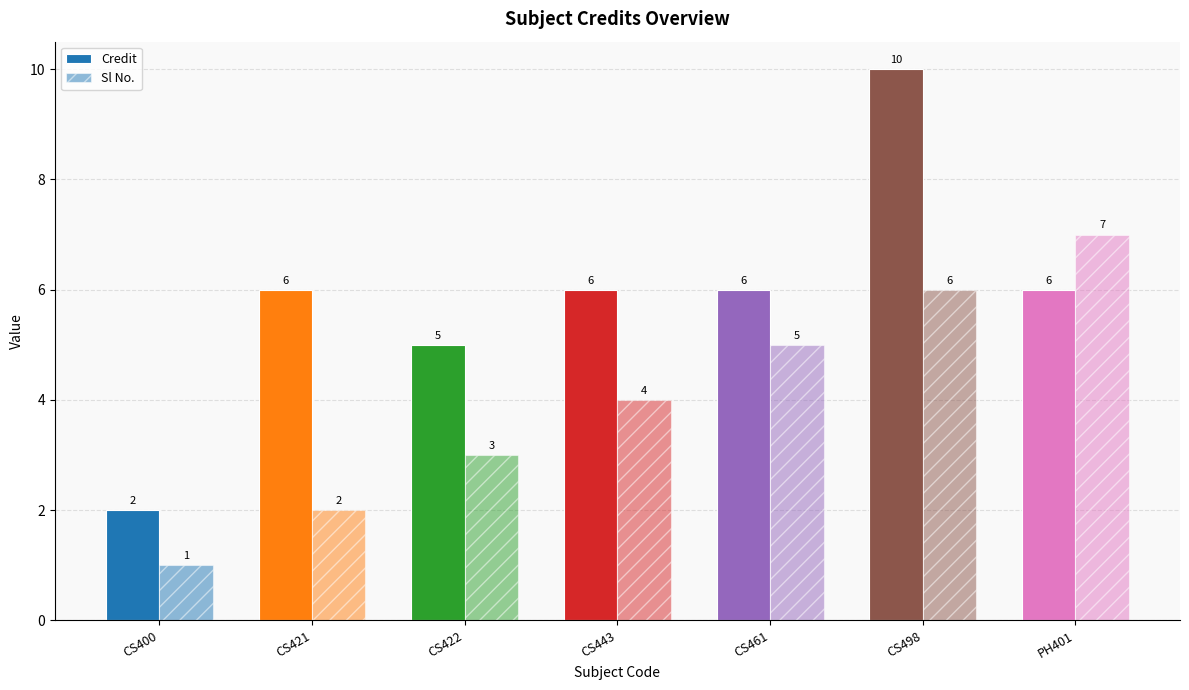

Rank the series by their maximum value, from highest to lowest.

Credit, Sl No.